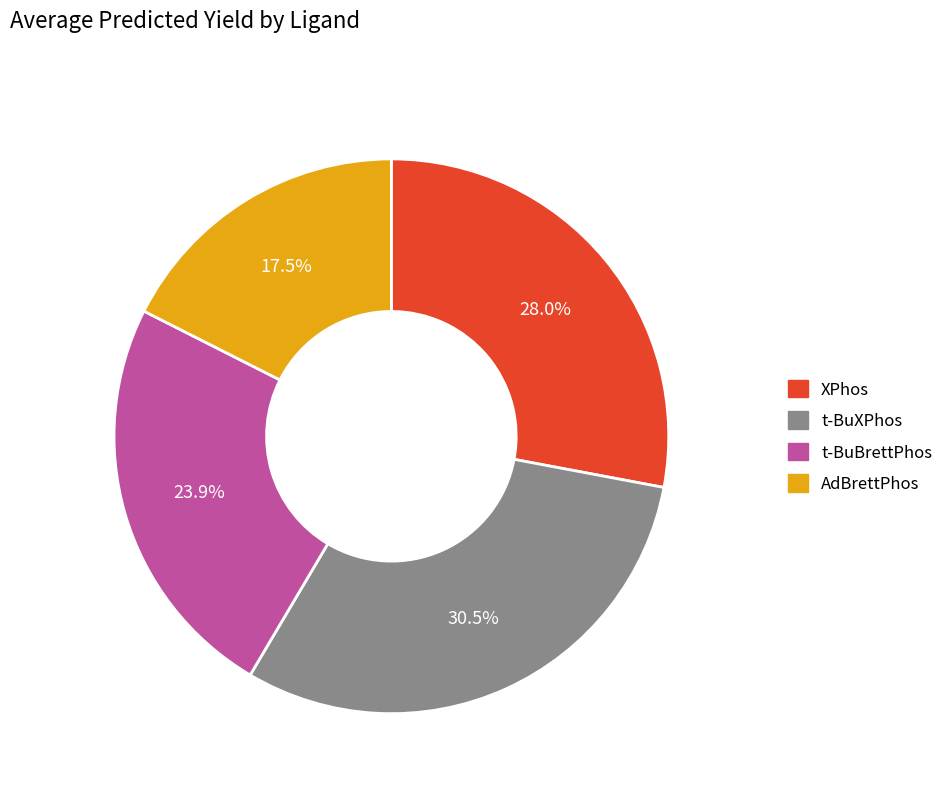

Count the number of slices in the pie.

4